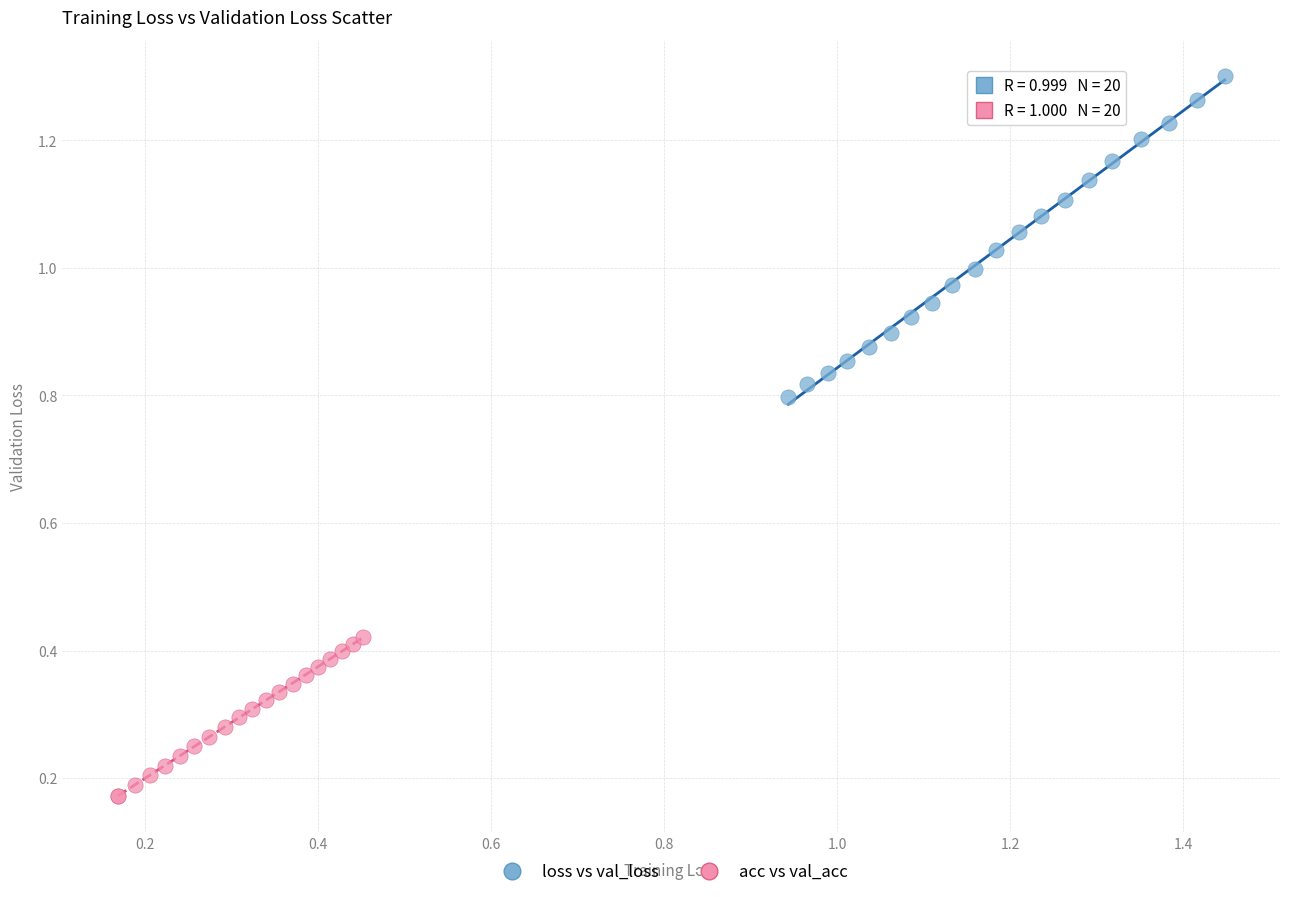

Which series reaches the minimum Y coordinate?

acc vs val_acc